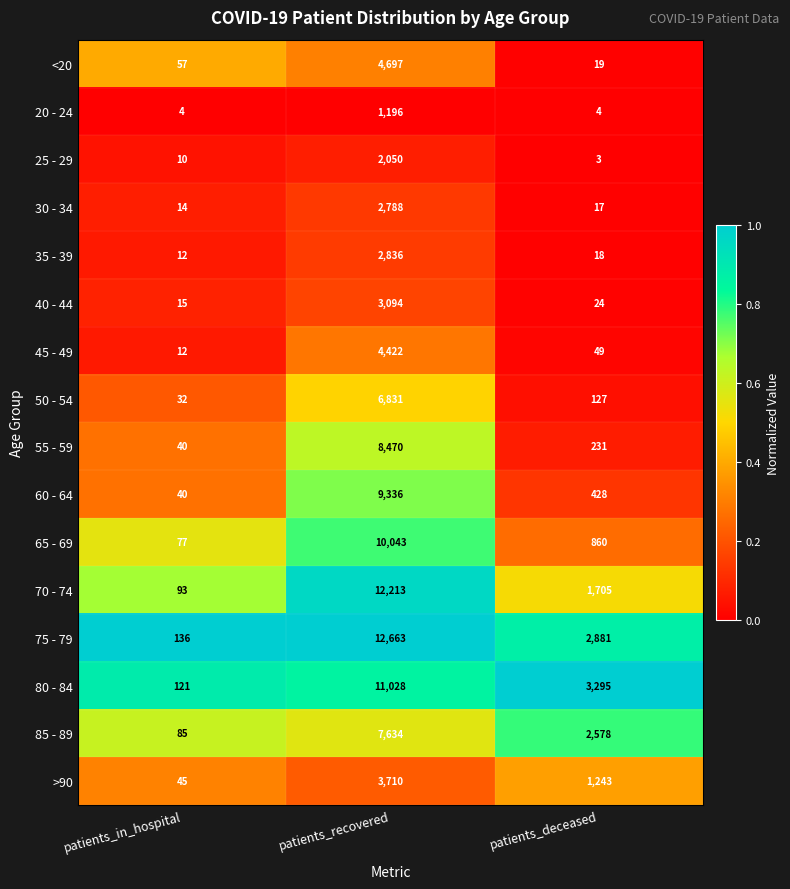

At patients_recovered, list the series in order from smallest to largest.

20 - 24, 25 - 29, 30 - 34, 35 - 39, 40 - 44, >90, 45 - 49, <20, 50 - 54, 85 - 89, 55 - 59, 60 - 64, 65 - 69, 80 - 84, 70 - 74, 75 - 79